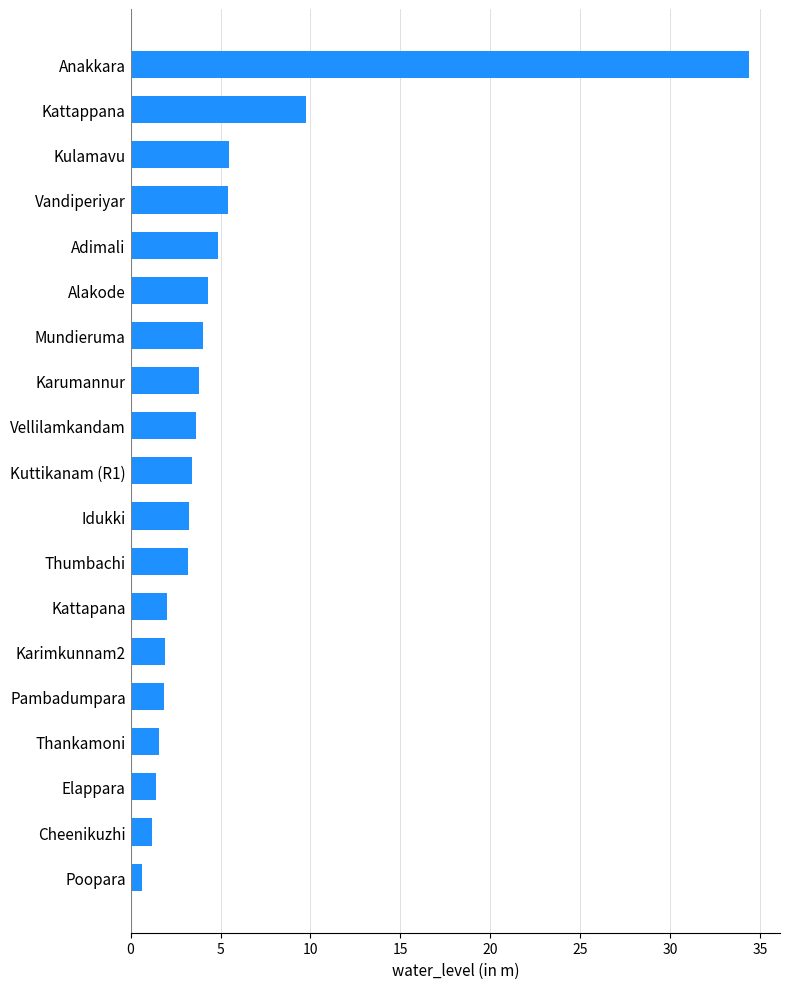

What is the sum of the values at Mundieruma and Cheenikuzhi?

5.2